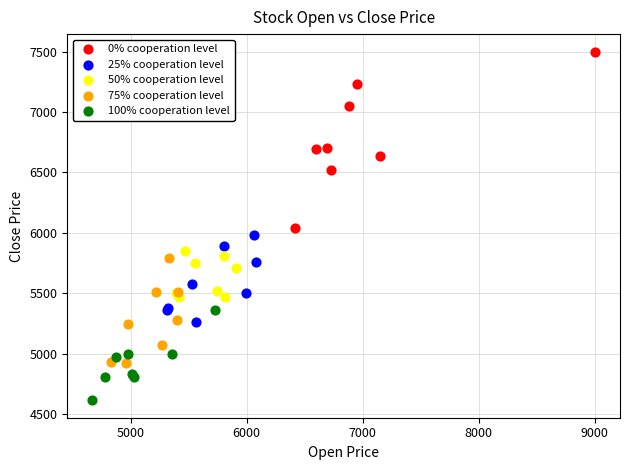

Which series reaches the maximum Y coordinate?

0% cooperation level